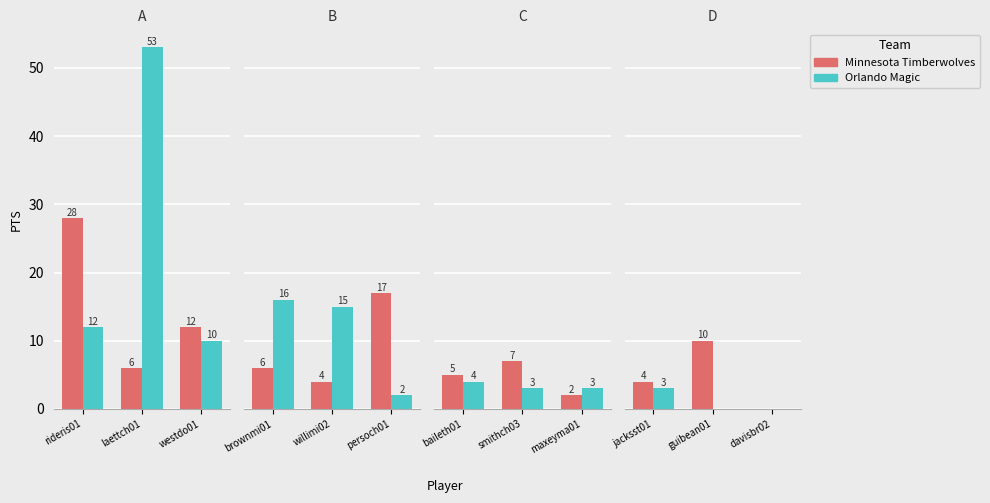

The Orlando Magic series shows 1 at davisbr02. True or false?

False